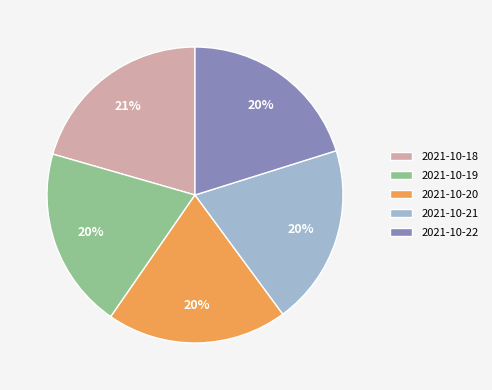

How many segments does this pie chart have?

5